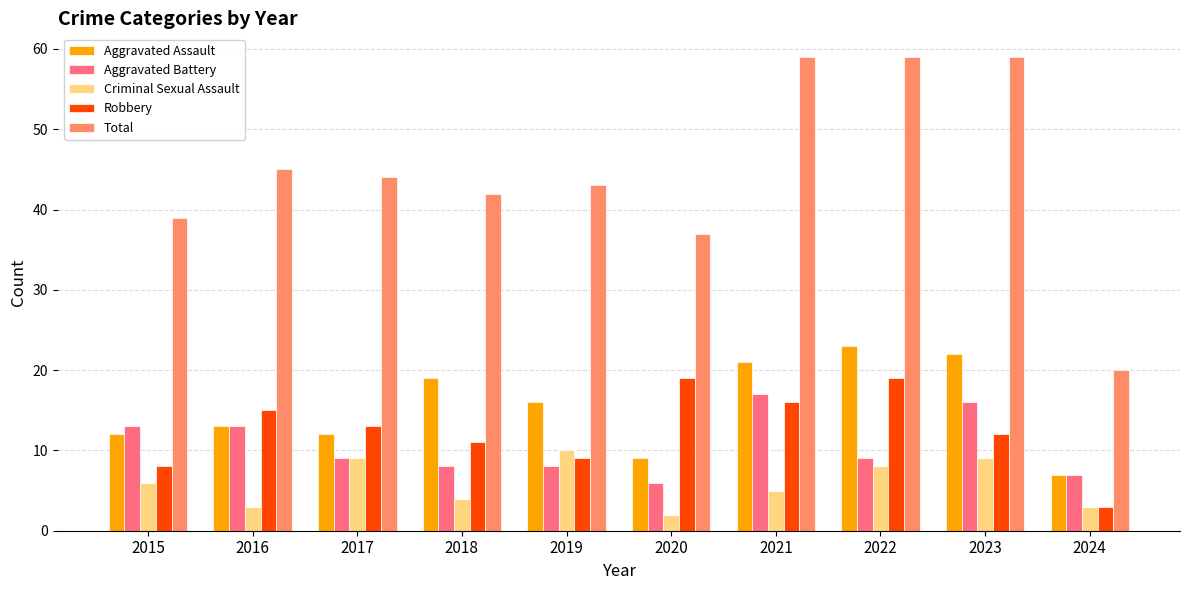

Reading left to right, list all the values displayed in this chart.

Aggravated Assault: 2015=12	2016=13	2017=12	2018=19	2019=16	2020=9	2021=21	2022=23	2023=22	2024=7
Aggravated Battery: 2015=13	2016=13	2017=9	2018=8	2019=8	2020=6	2021=17	2022=9	2023=16	2024=7
Criminal Sexual Assault: 2015=6	2016=3	2017=9	2018=4	2019=10	2020=2	2021=5	2022=8	2023=9	2024=3
Robbery: 2015=8	2016=15	2017=13	2018=11	2019=9	2020=19	2021=16	2022=19	2023=12	2024=3
Total: 2015=39	2016=45	2017=44	2018=42	2019=43	2020=37	2021=59	2022=59	2023=59	2024=20